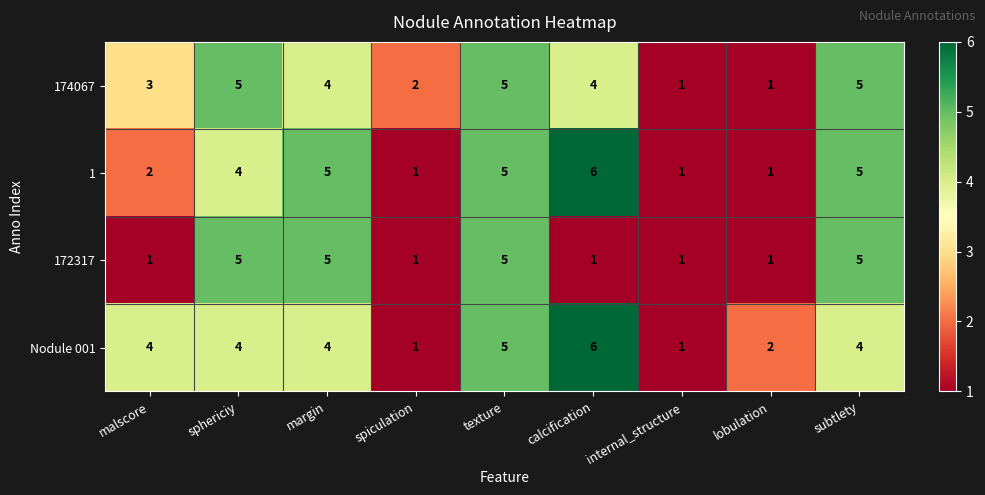

What is the total value across all series at sphericiy?

18